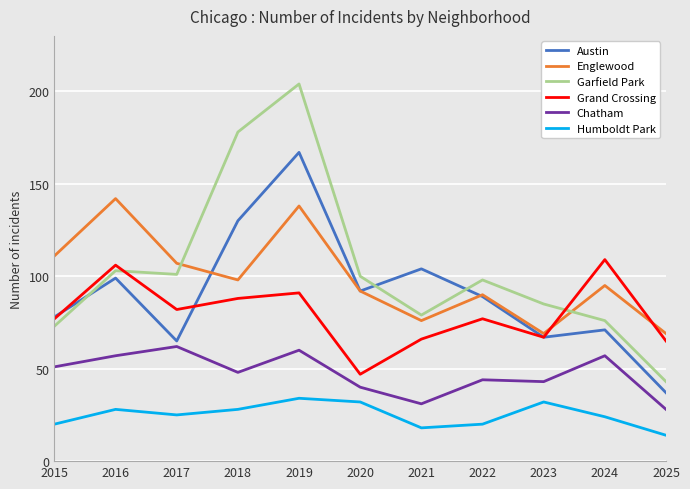

Does the chart have visible grid lines?

Yes